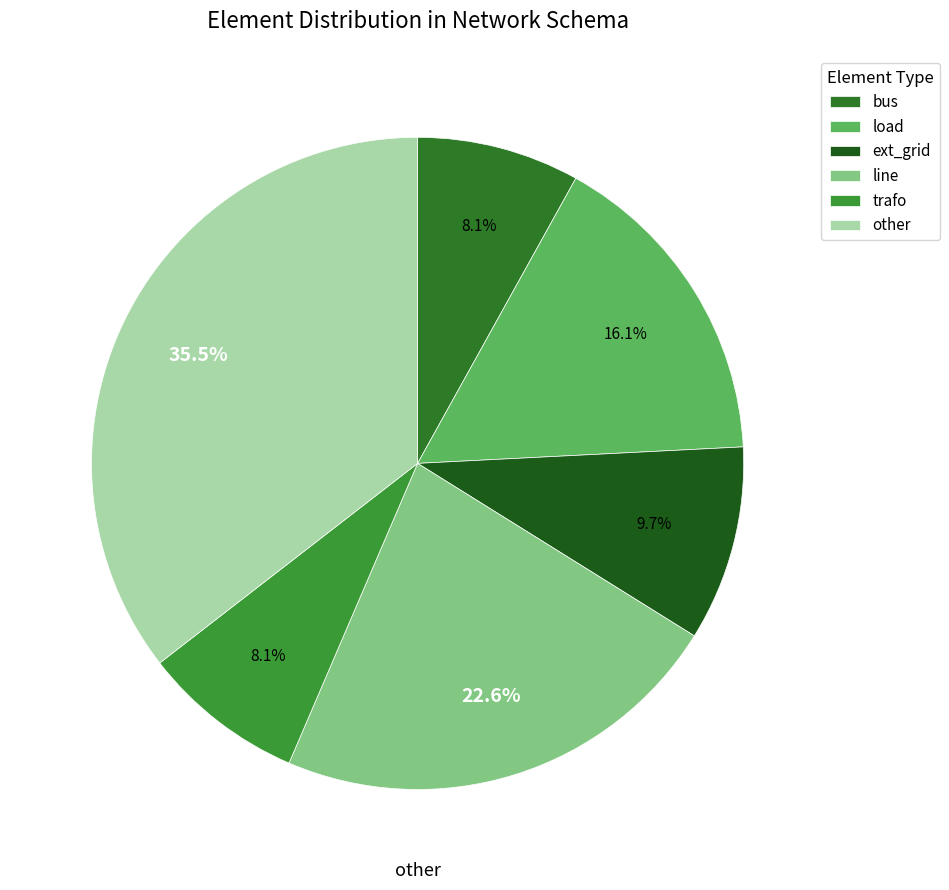

How many slices are in this pie chart?

6